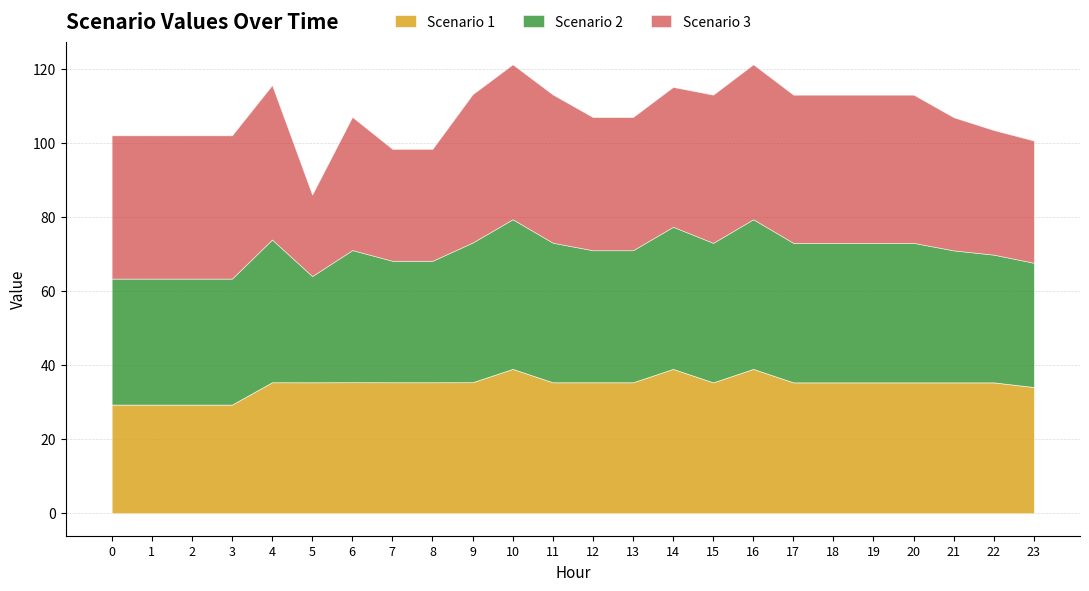

What is the difference between the second highest and minimum values in the Scenario 2 series?

11.7